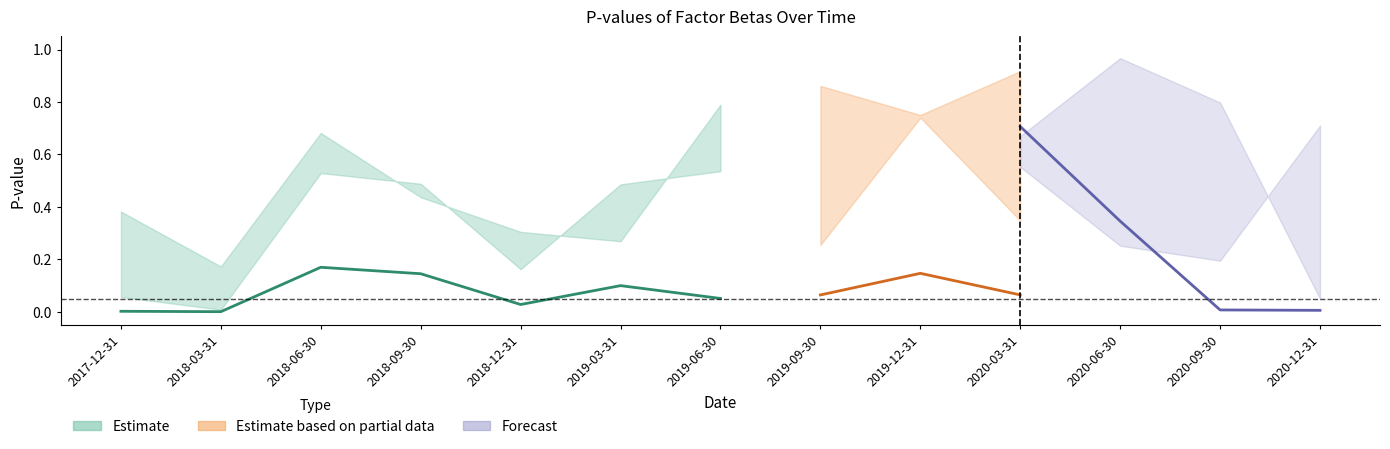

At how many categories does at least one series exceed 0?

13